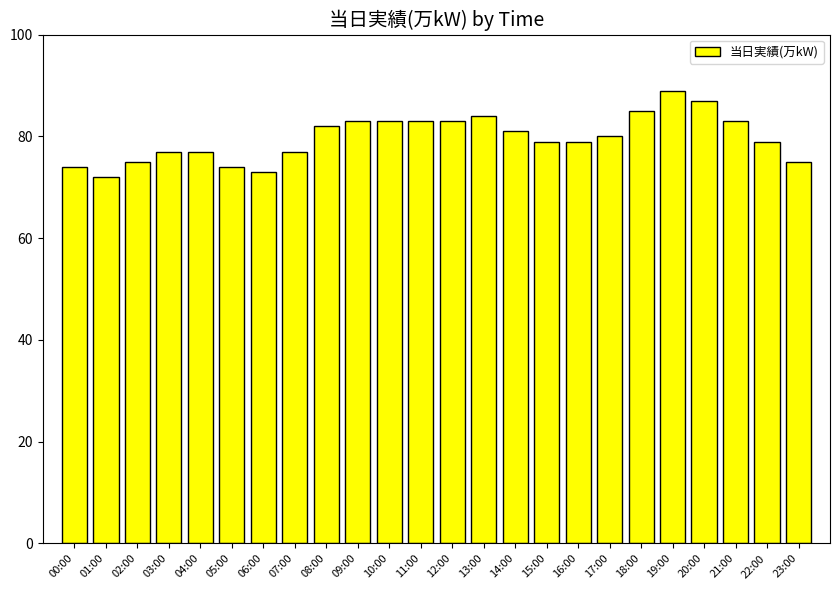

What is the sum of the values at 14:00 and 02:00?

156